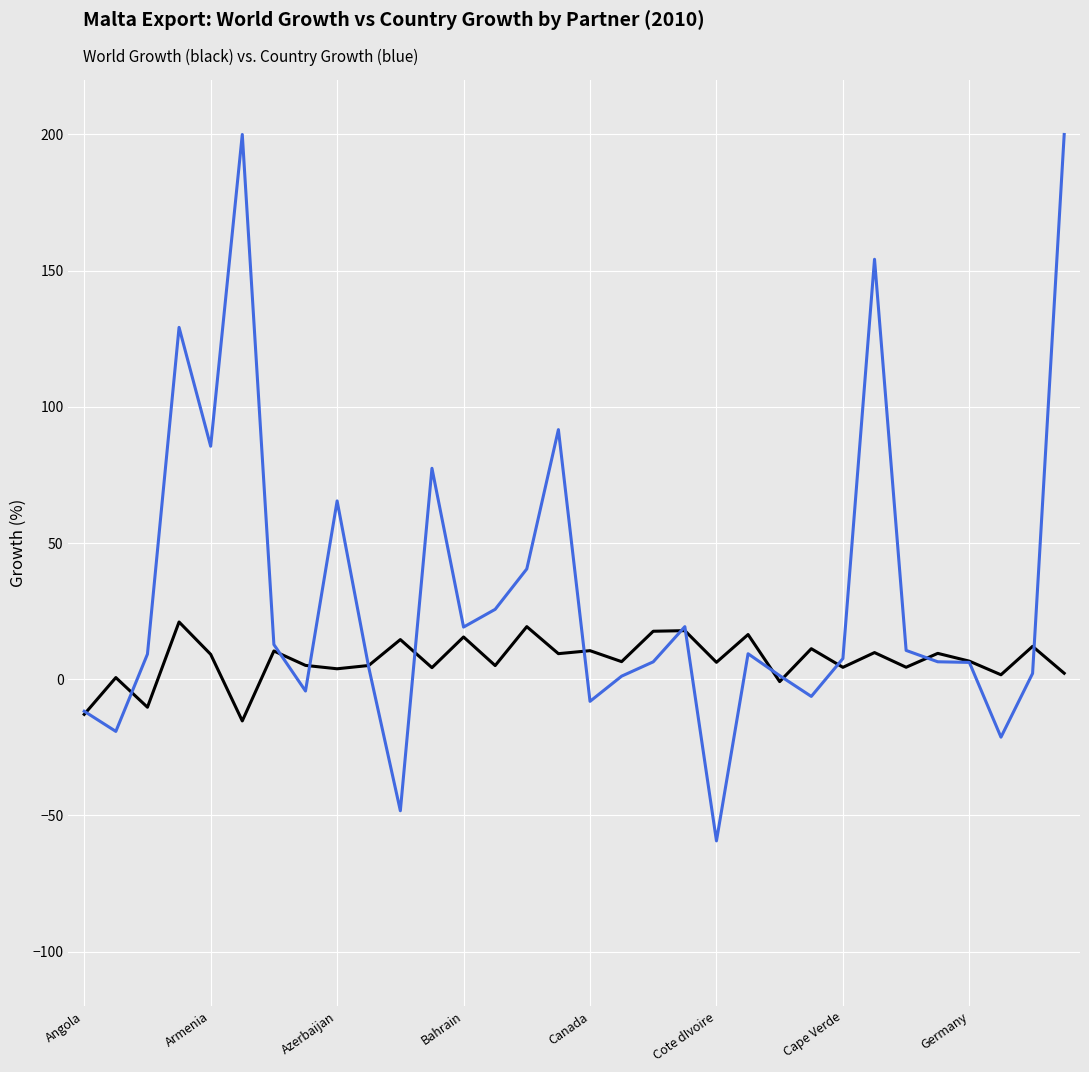

What is the difference between the second highest and minimum values in the Country Growth (%) series?

259.4